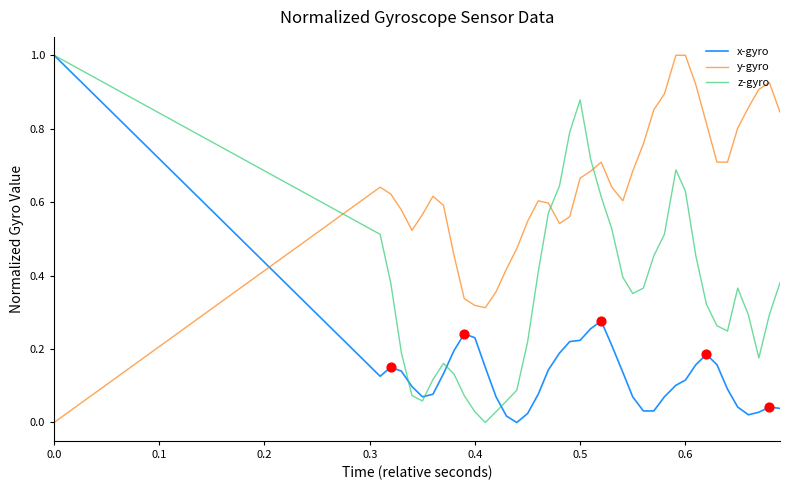

Which series has the largest total across all categories?

y-gyro